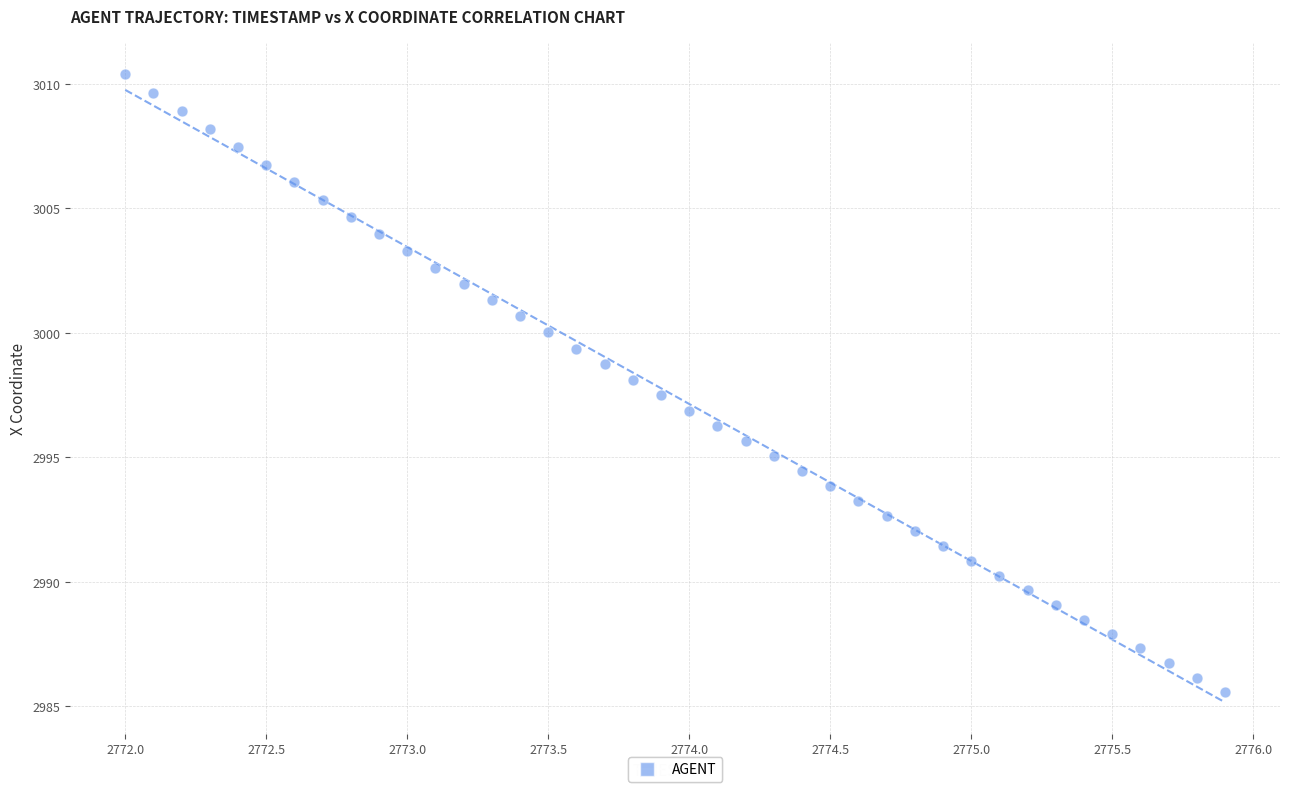

What is the range of X values (max minus min)?

3.9